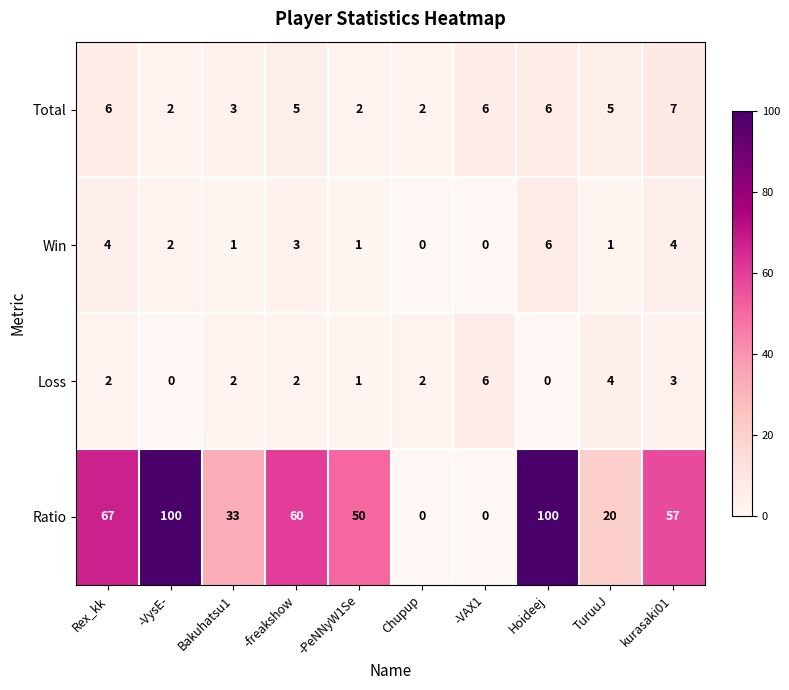

What is the total value across all series at Chupup?

4